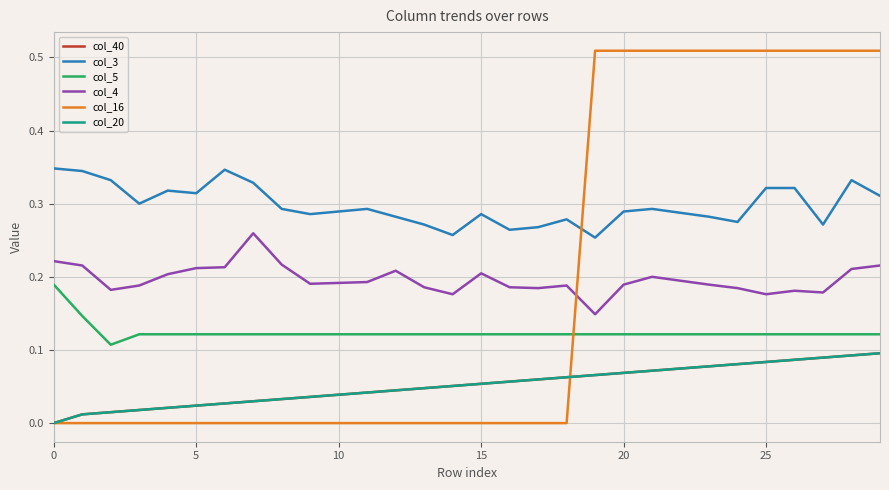

True or false: col_5 and col_3 intersect in this chart.

False